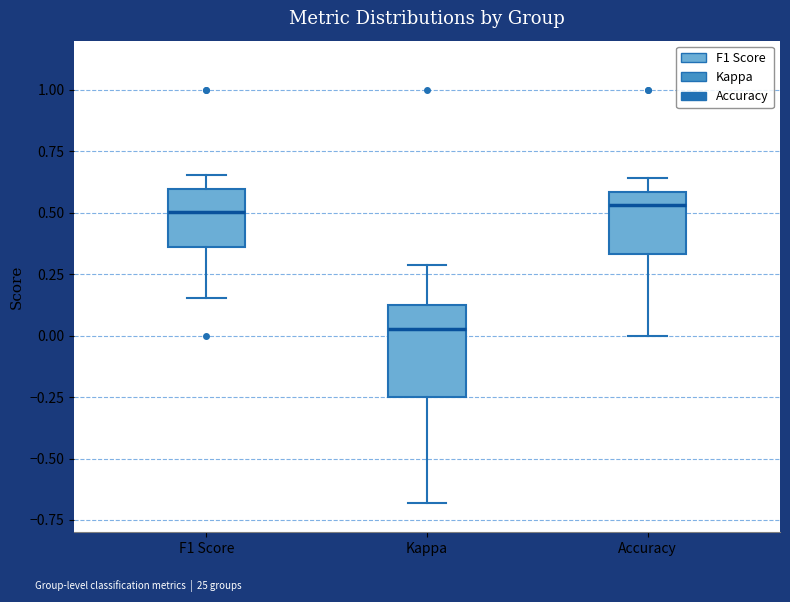

Which box's median line is the lowest?

Kappa